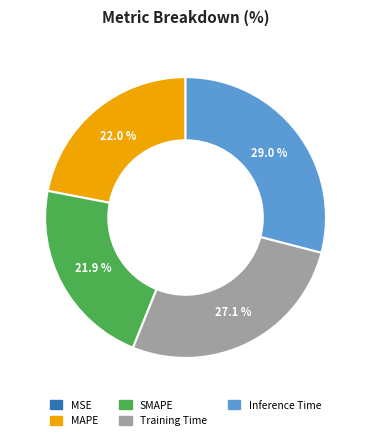

To the nearest percent, what percentage of the pie is Training Time?

27%